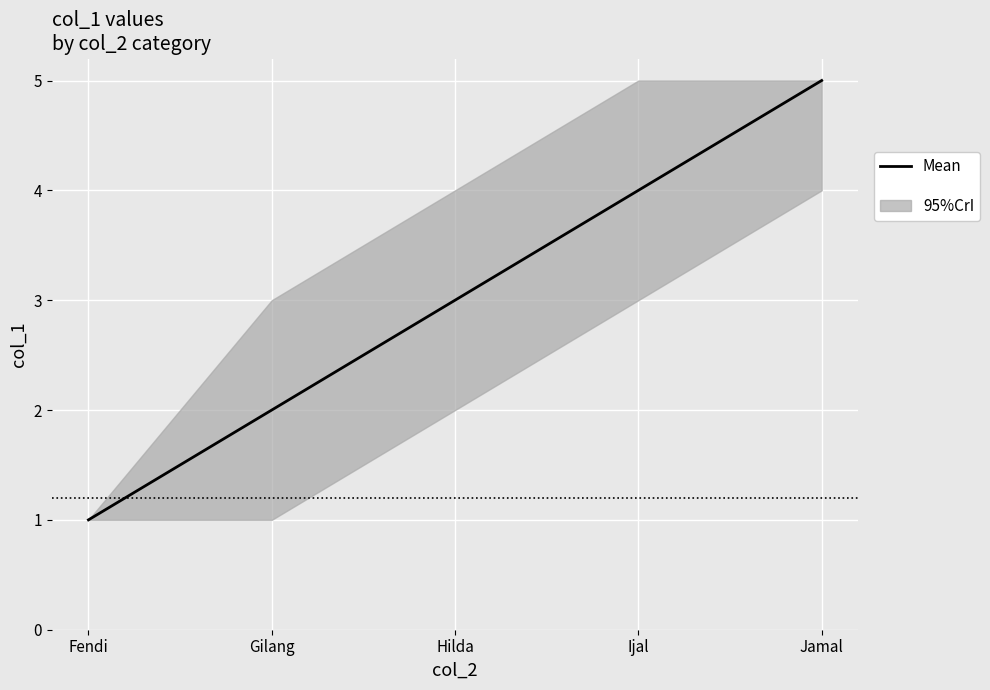

Reading left to right, what are all the values shown in this chart?

Fendi=1	Gilang=2	Hilda=3	Ijal=4	Jamal=5